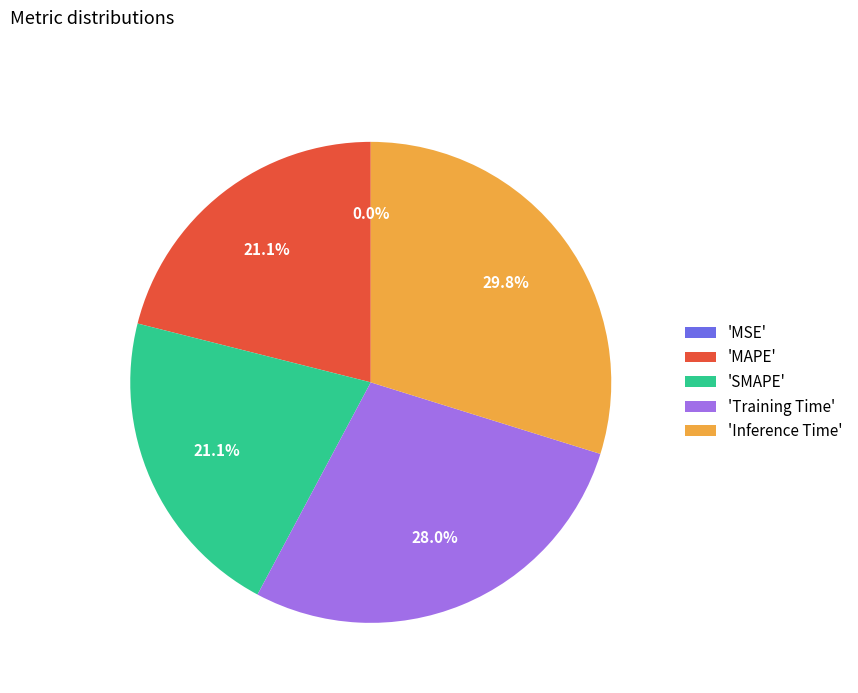

Does any single category account for the majority?

No